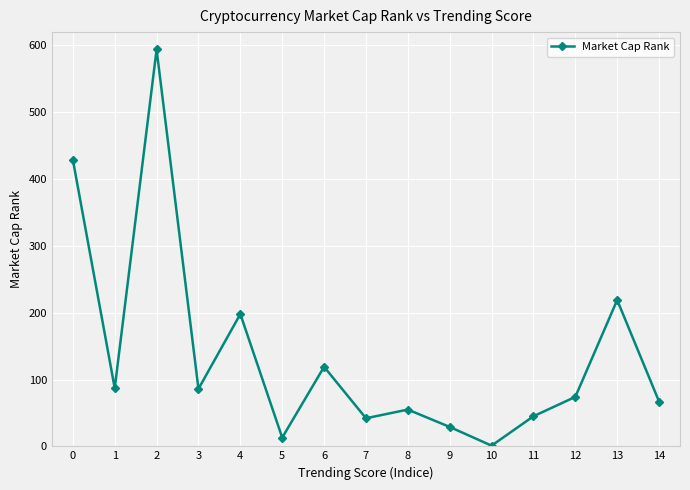

Which category has the highest value across all series?

2